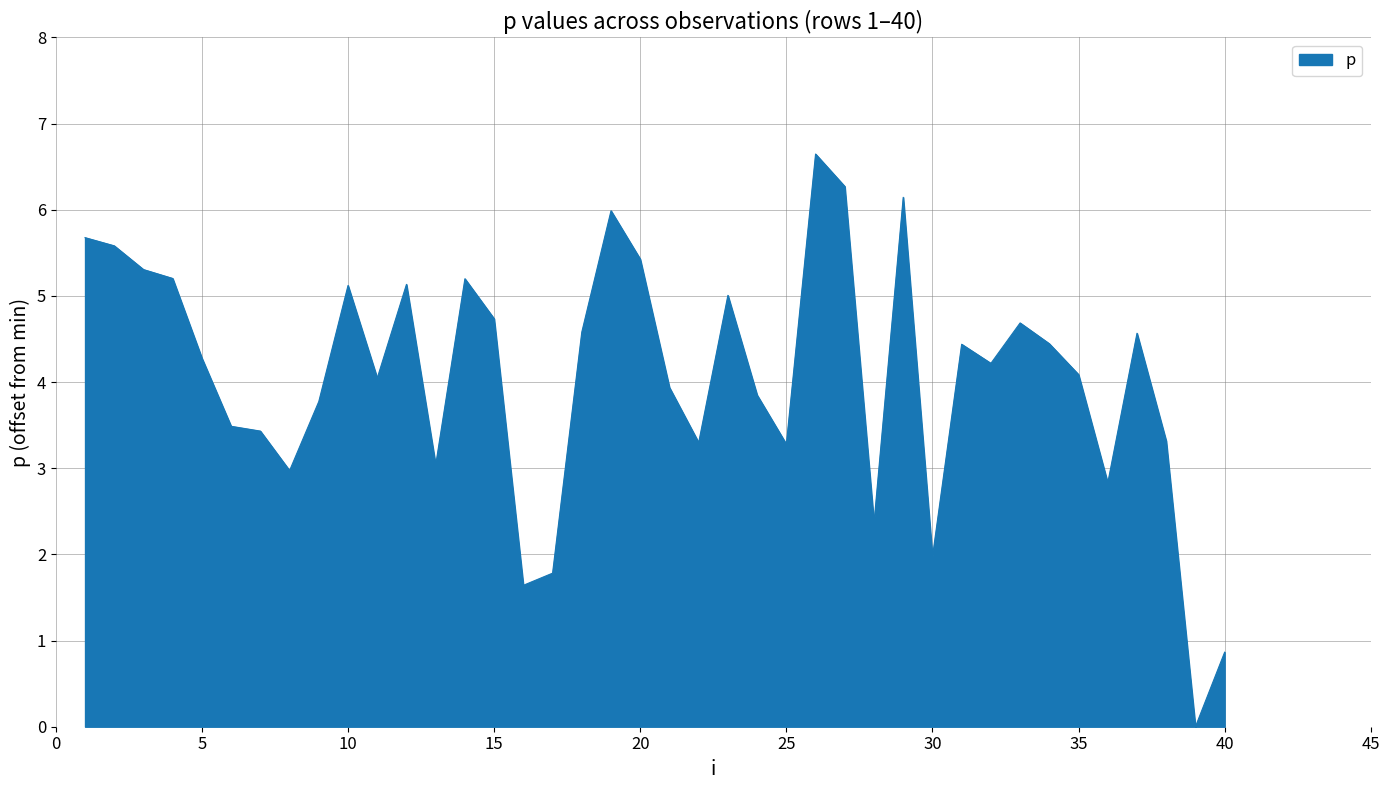

Does the chart have visible grid lines?

Yes